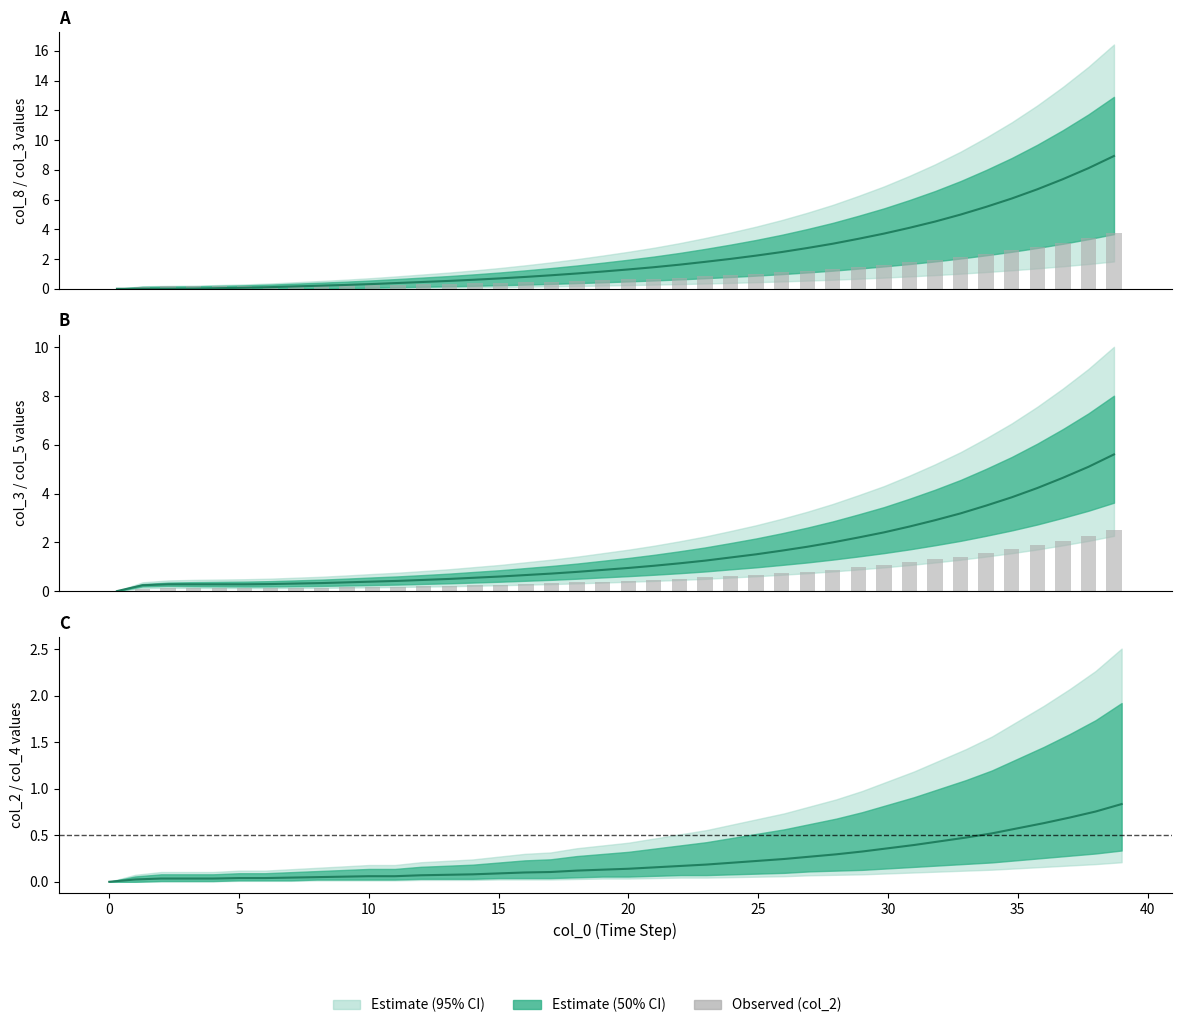

Is it true that the value at 15 is 0.1?

True